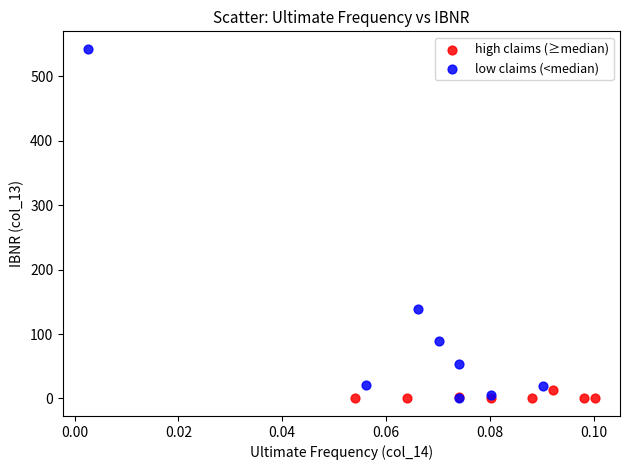

Which series has the widest spread of Y values?

low claims (<median)